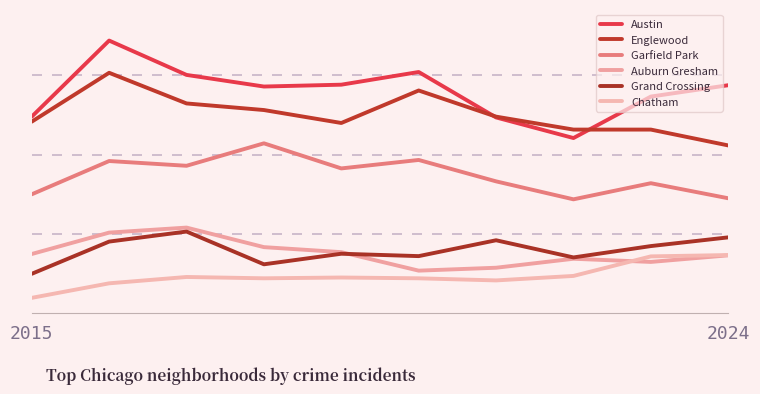

Does the chart display data point markers on the line(s)?

No